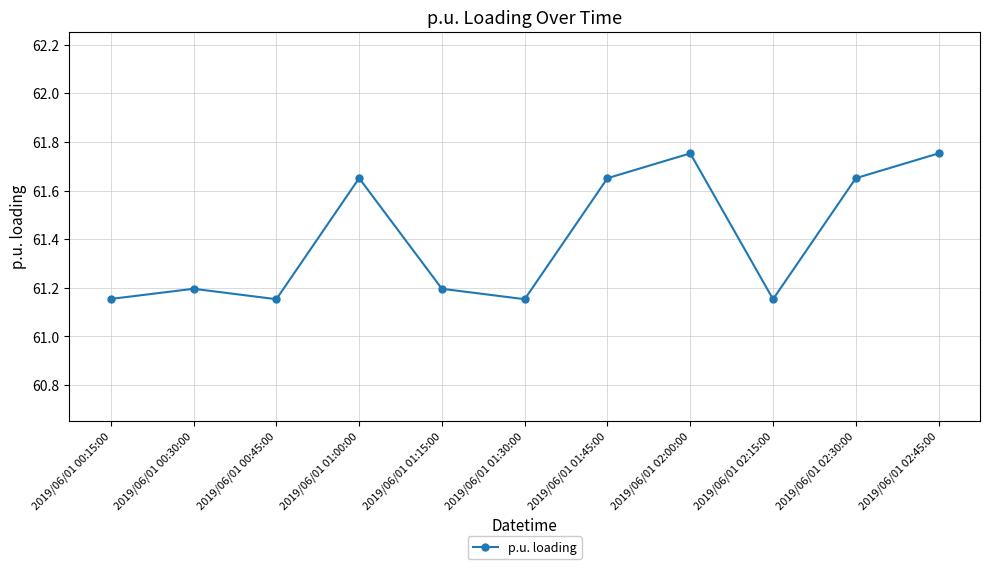

Between 2019/06/01 02:45:00 and 2019/06/01 01:45:00, which is larger?

2019/06/01 02:45:00